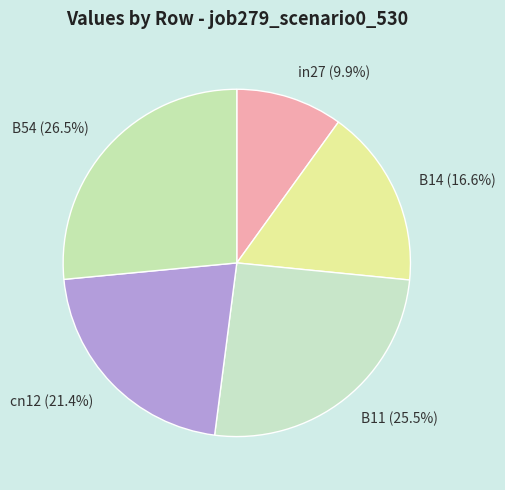

What is the smallest slice in the pie chart?

in27